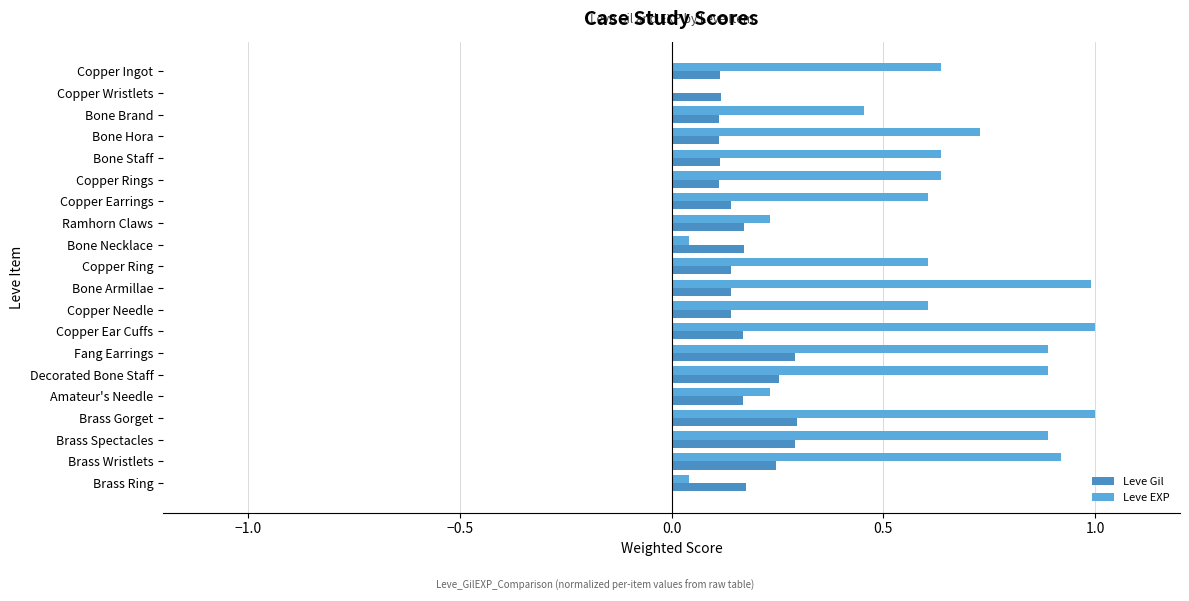

Which series has the largest total across all categories?

Leve EXP